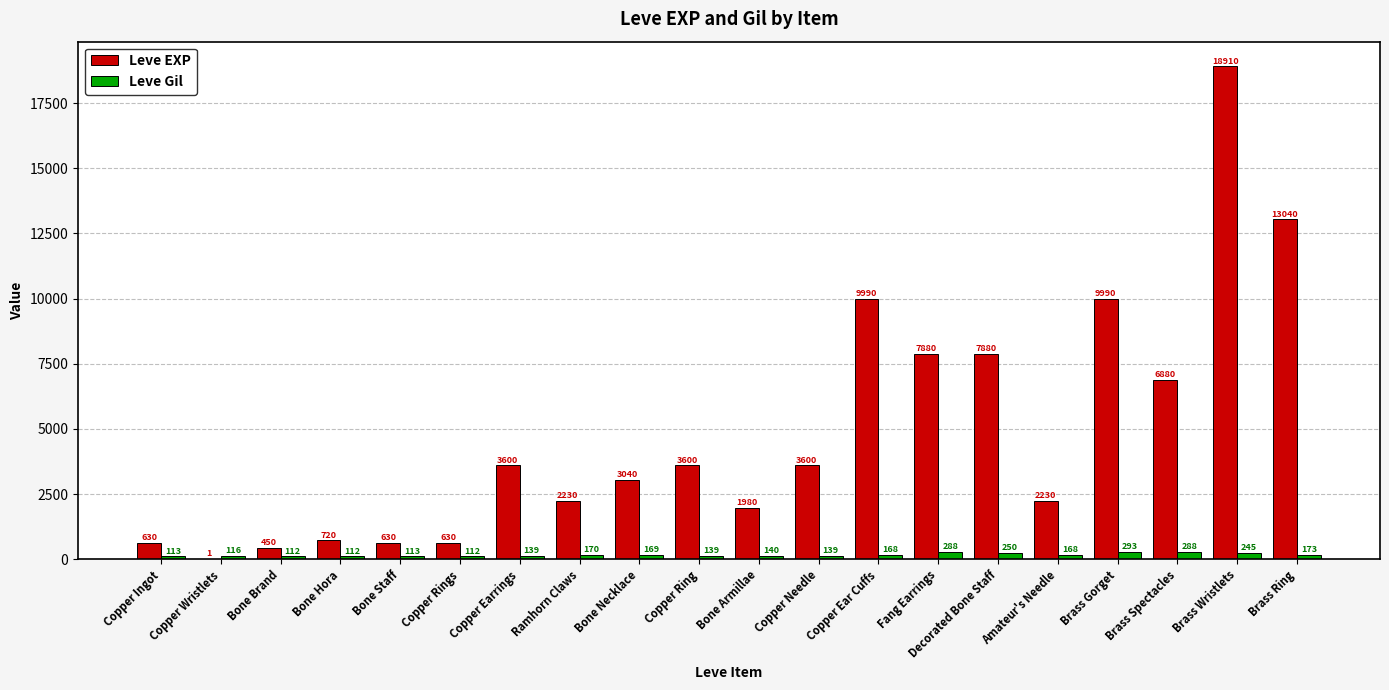

Which category has the highest value across all series?

Brass Wristlets